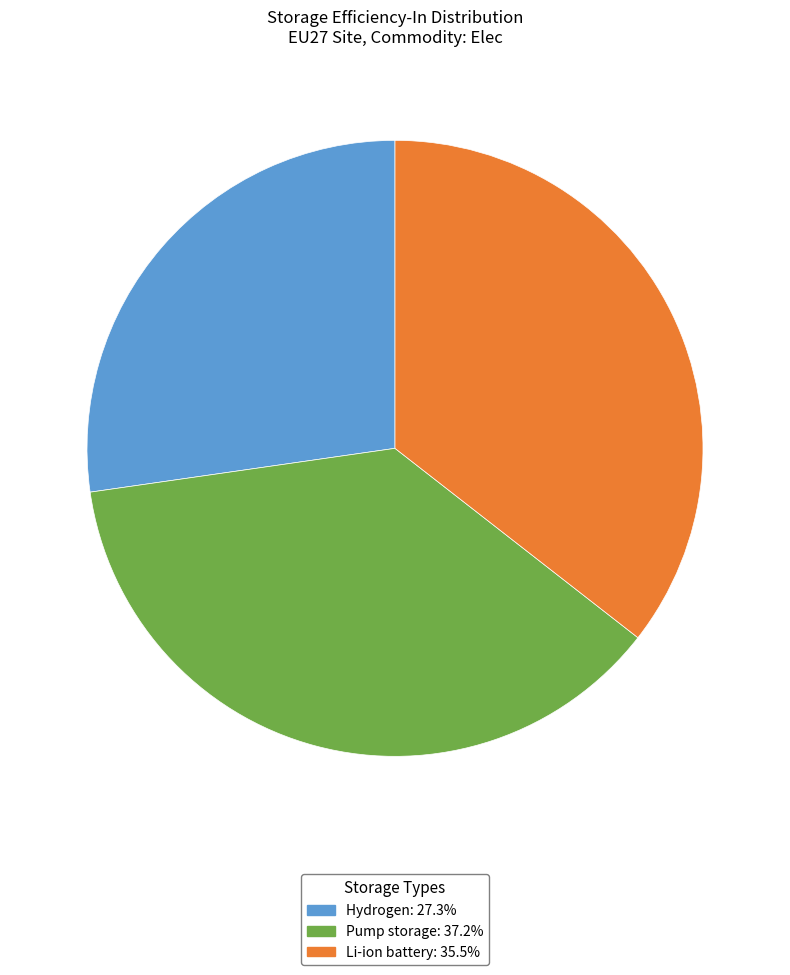

Which slice is the smallest?

Hydrogen